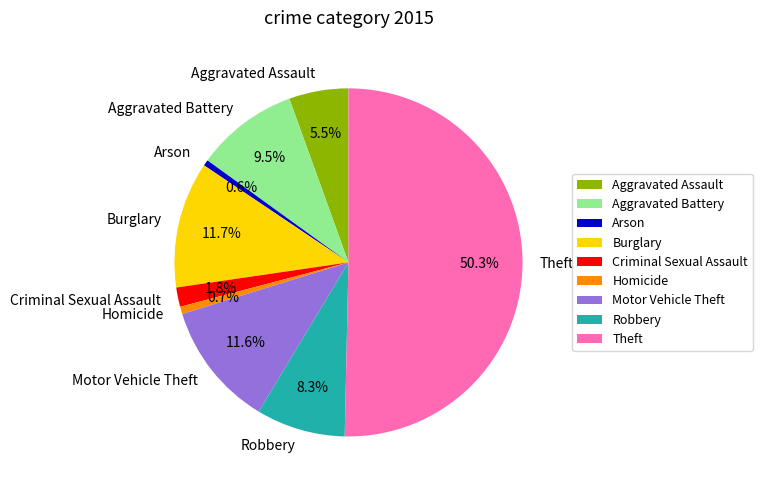

Which category accounts for the majority?

Theft